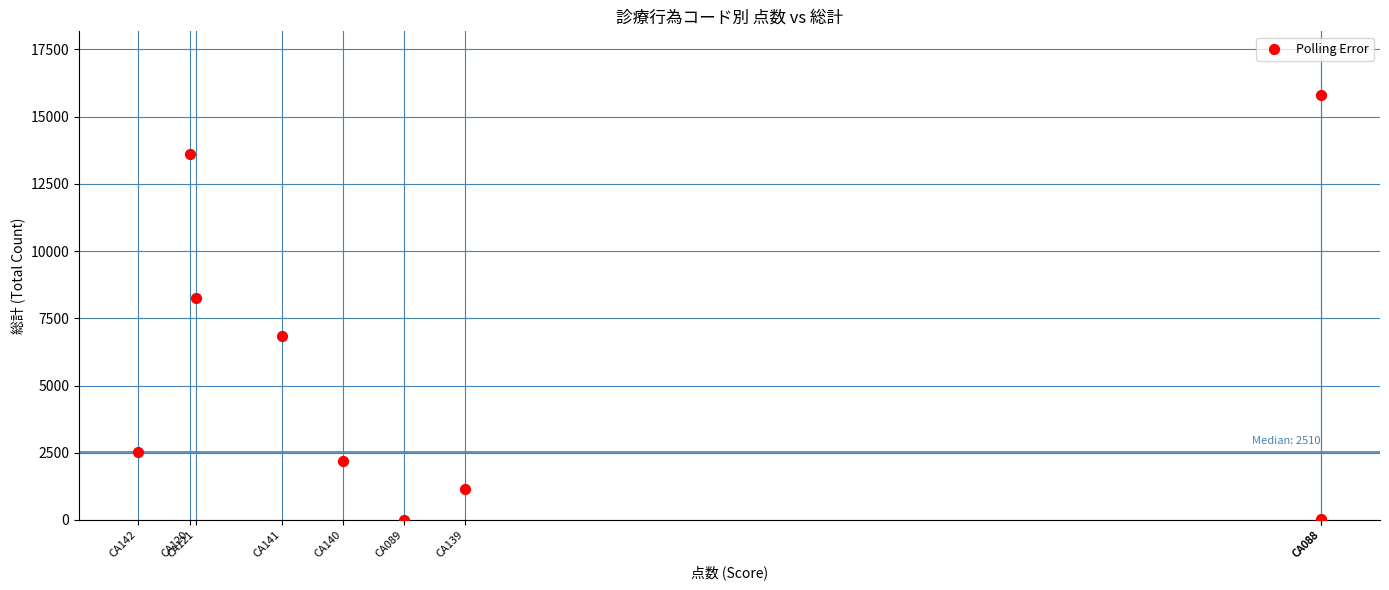

What is the range of X values (max minus min)?

1935